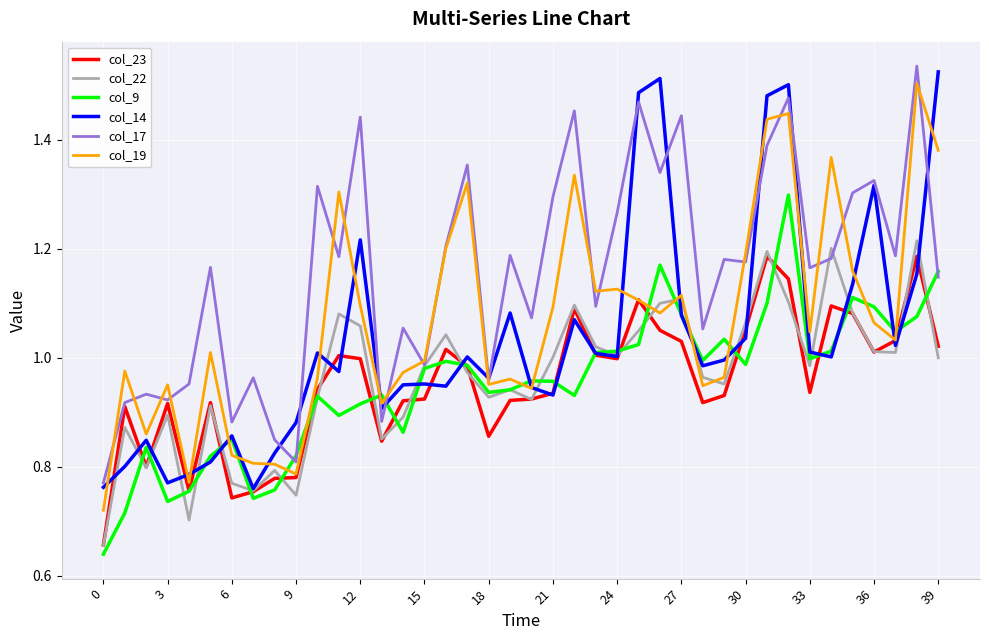

Reading left to right, what are all the values shown in this chart?

col_23: 0.7	0.9	0.8	0.9	0.8	0.9	0.7	0.8	0.8	0.8	0.9	1.0	1.0	0.8	0.9	0.9	1.0	1.0	0.9	0.9	0.9	0.9	1.1	1.0	1.0	1.1	1.1	1.0	0.9	0.9	1.1	1.2	1.1	0.9	1.1	1.1	1.0	1.0	1.2	1.0
col_22: 0.7	0.9	0.8	0.9	0.7	0.9	0.8	0.8	0.8	0.7	0.9	1.1	1.1	0.9	0.9	1.0	1.0	1.0	0.9	0.9	0.9	1.0	1.1	1.0	1.0	1.0	1.1	1.1	1.0	1.0	1.1	1.2	1.1	1.0	1.2	1.1	1.0	1.0	1.2	1.0
col_9: 0.6	0.7	0.8	0.7	0.8	0.8	0.9	0.7	0.8	0.8	0.9	0.9	0.9	0.9	0.9	1.0	1.0	1.0	0.9	0.9	1.0	1.0	0.9	1.0	1.0	1.0	1.2	1.1	1.0	1.0	1.0	1.1	1.3	1.0	1.0	1.1	1.1	1.0	1.1	1.2
col_14: 0.8	0.8	0.8	0.8	0.8	0.8	0.9	0.8	0.8	0.9	1.0	1.0	1.2	0.9	1.0	1.0	0.9	1.0	1.0	1.1	0.9	0.9	1.1	1.0	1.0	1.5	1.5	1.1	1.0	1.0	1.0	1.5	1.5	1.0	1.0	1.1	1.3	1.0	1.2	1.5
col_17: 0.8	0.9	0.9	0.9	1.0	1.2	0.9	1.0	0.8	0.8	1.3	1.2	1.4	0.9	1.1	1.0	1.2	1.4	1.0	1.2	1.1	1.3	1.5	1.1	1.3	1.5	1.3	1.4	1.1	1.2	1.2	1.4	1.5	1.2	1.2	1.3	1.3	1.2	1.5	1.1
col_19: 0.7	1.0	0.9	1.0	0.8	1.0	0.8	0.8	0.8	0.8	1.0	1.3	1.1	0.9	1.0	1.0	1.2	1.3	1.0	1.0	0.9	1.1	1.3	1.1	1.1	1.1	1.1	1.1	0.9	1.0	1.2	1.4	1.4	1.0	1.4	1.2	1.1	1.0	1.5	1.4